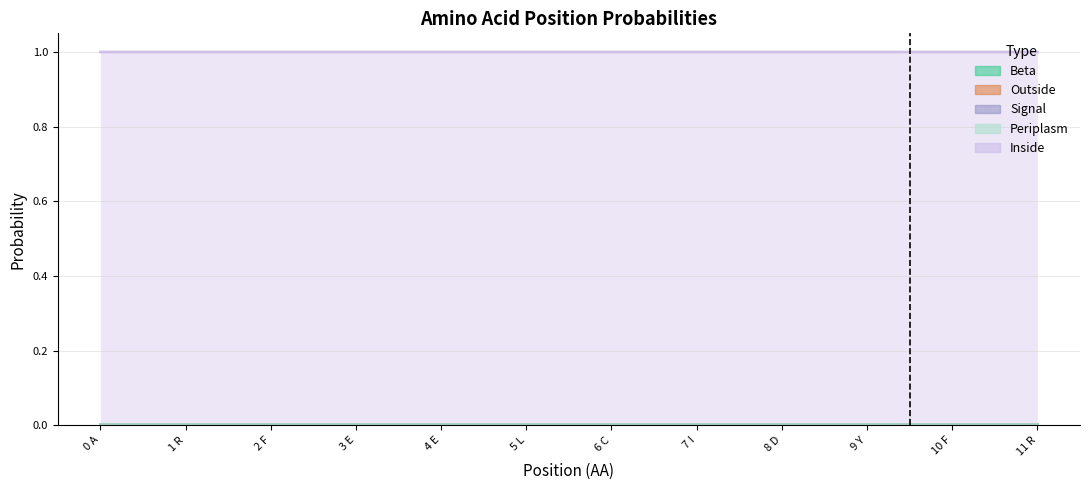

Does the chart display data point markers on the line(s)?

No